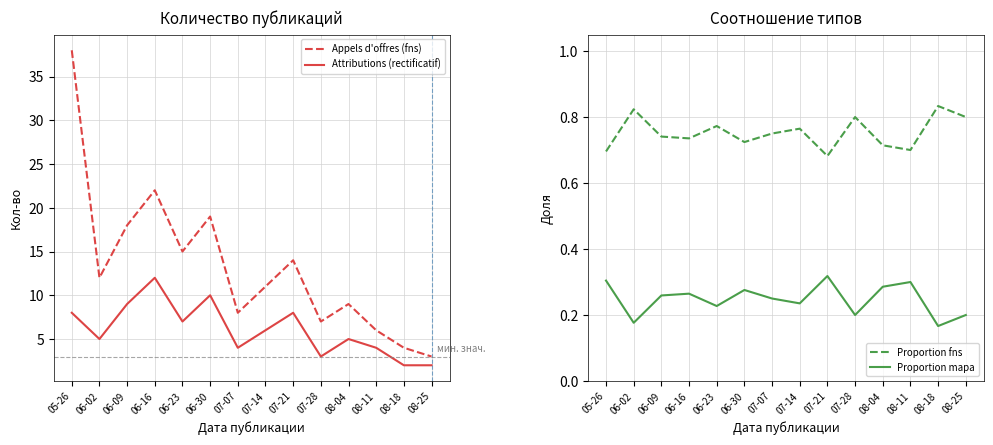

True or false: Proportion mapa has a value of 0.4 at 08-04.

False